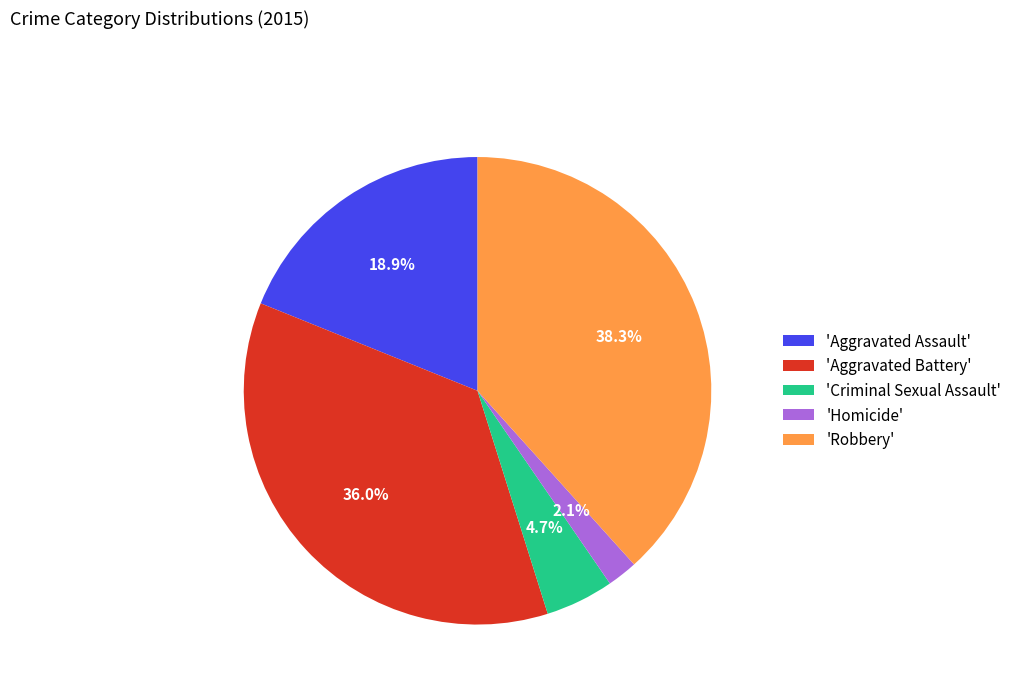

Does 'Robbery' account for over 50% of the chart?

No